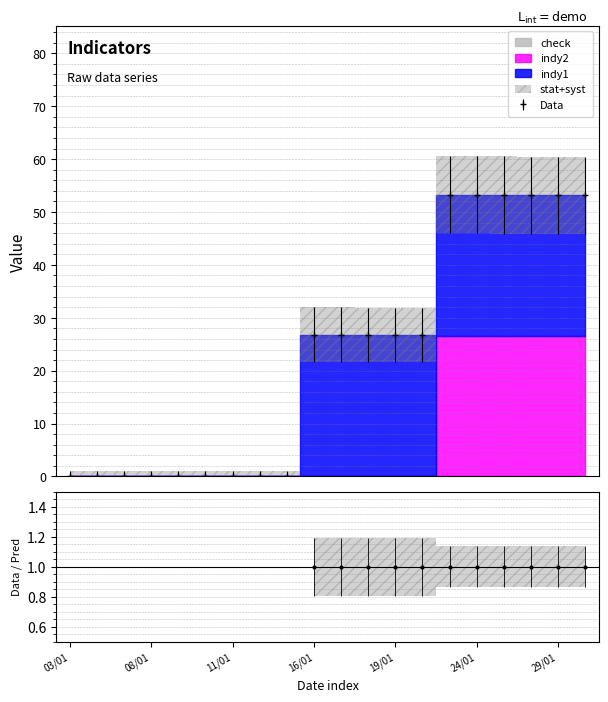

How many categories are shown in the chart?

20